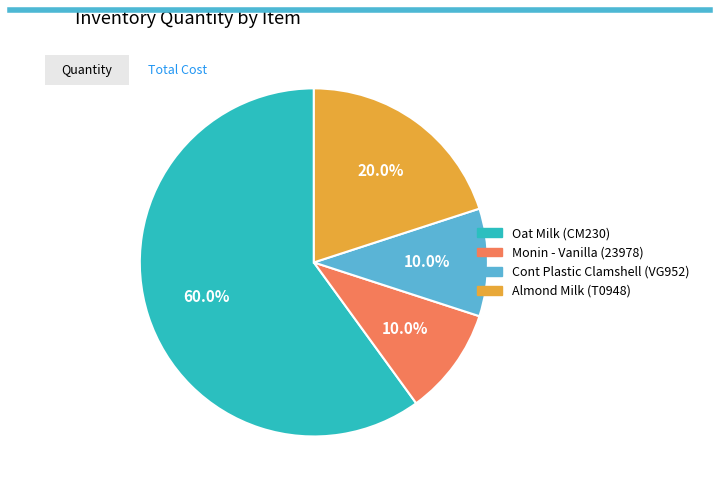

What is the largest slice in the pie chart?

Oat Milk (CM230)